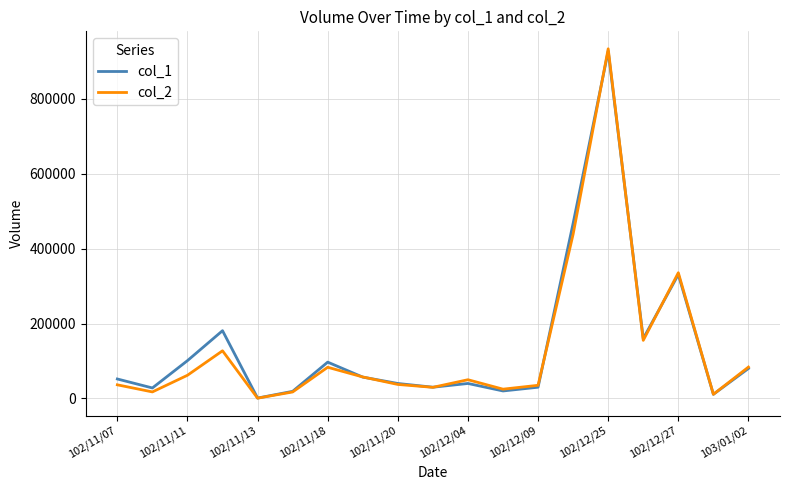

True or false: col_2 and col_1 cross at least once.

True